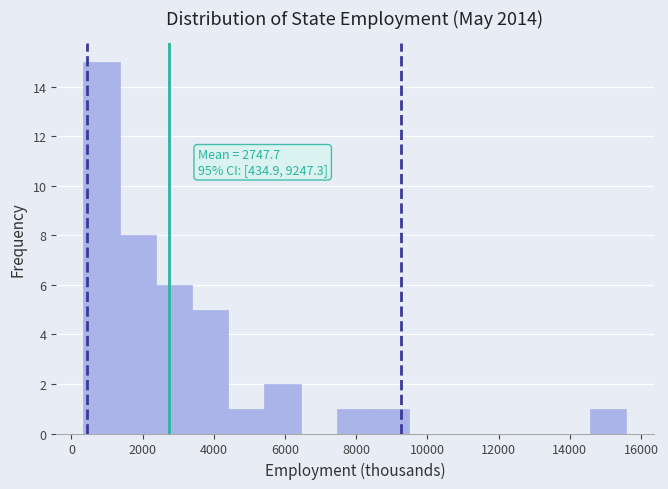

Which range on the x-axis has the tallest bar?

400 to 1400